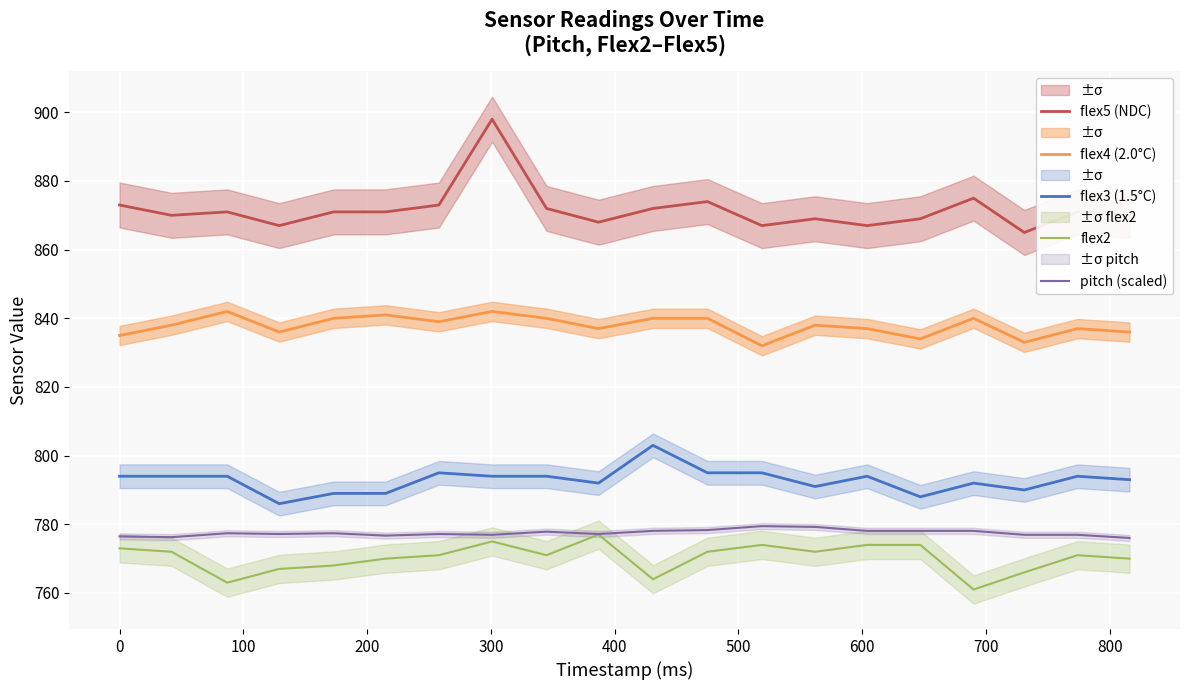

True or false: flex2 and flex3 (1.5°C) intersect in this chart.

False